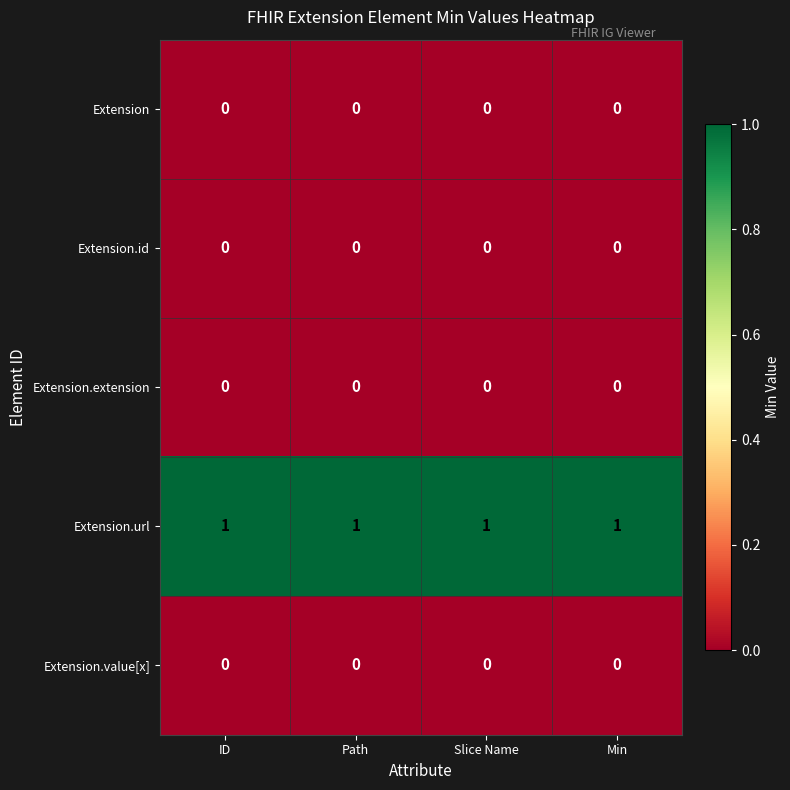

True or false: Extension.value[x] has a value of 0 at Slice Name.

True